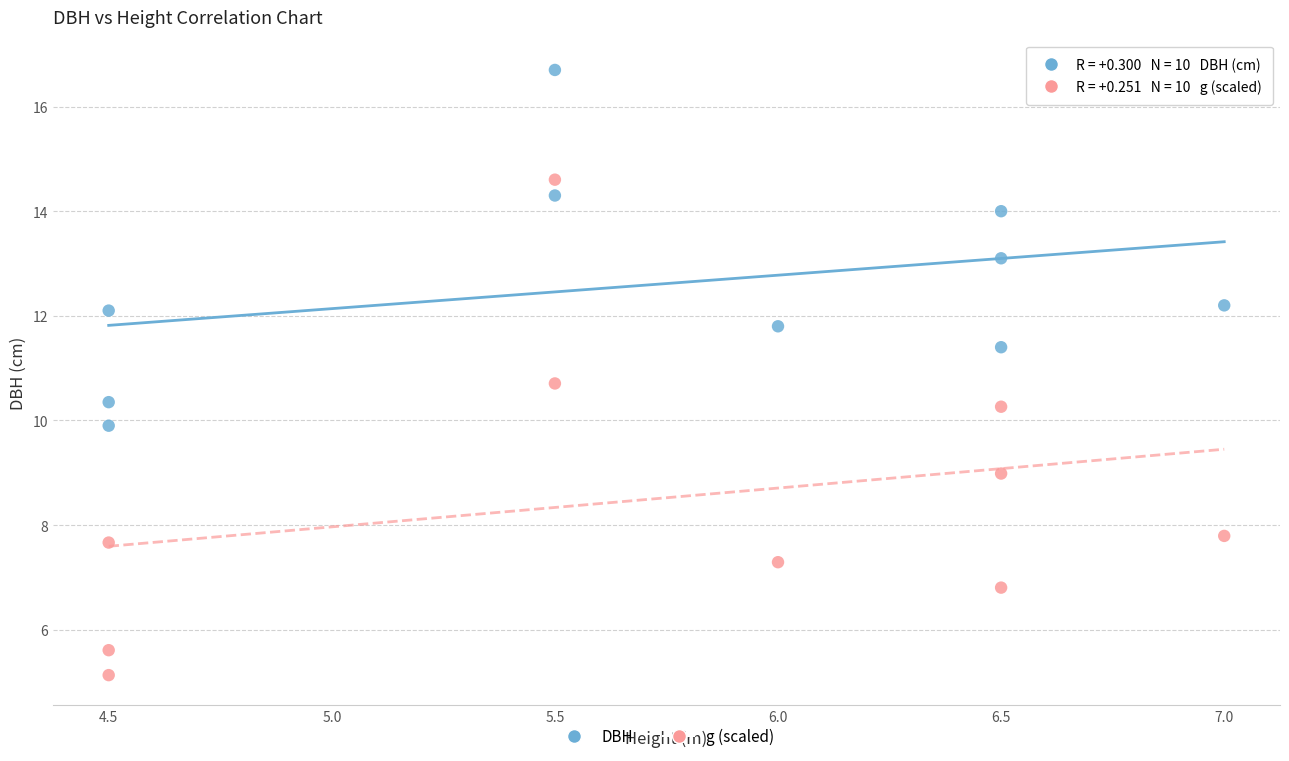

Across all data points, what is the range of X values (max minus min)?

2.5